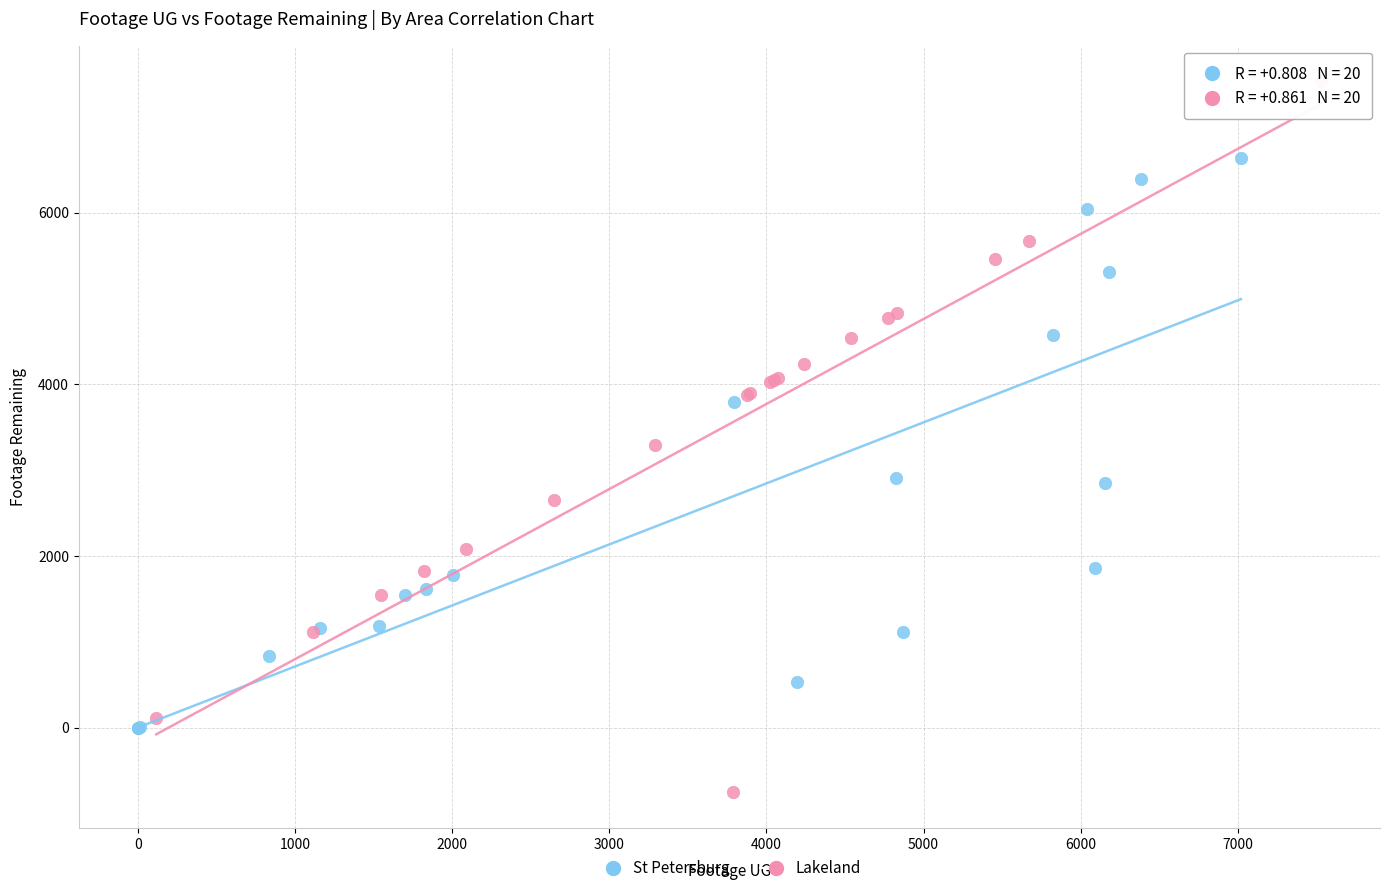

Which series has the largest Y range (max minus min)?

Lakeland